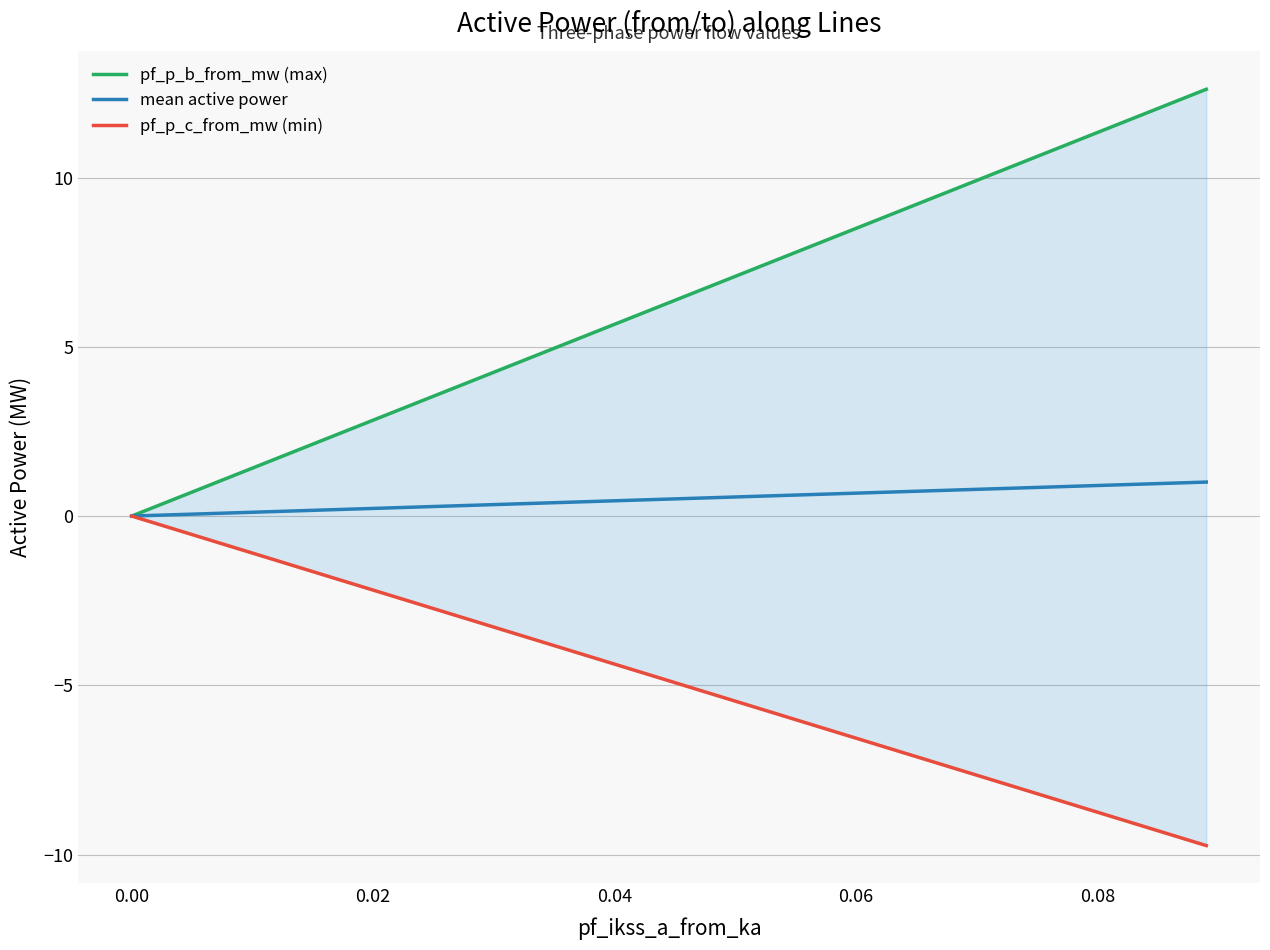

Reading left to right, extract all data points from this chart.

pf_p_b_from_mw (max): 0.0	0.0	12.6
mean active power: 0.0	0.0	1.0
pf_p_c_from_mw (min): -0.0	-0.0	-9.7